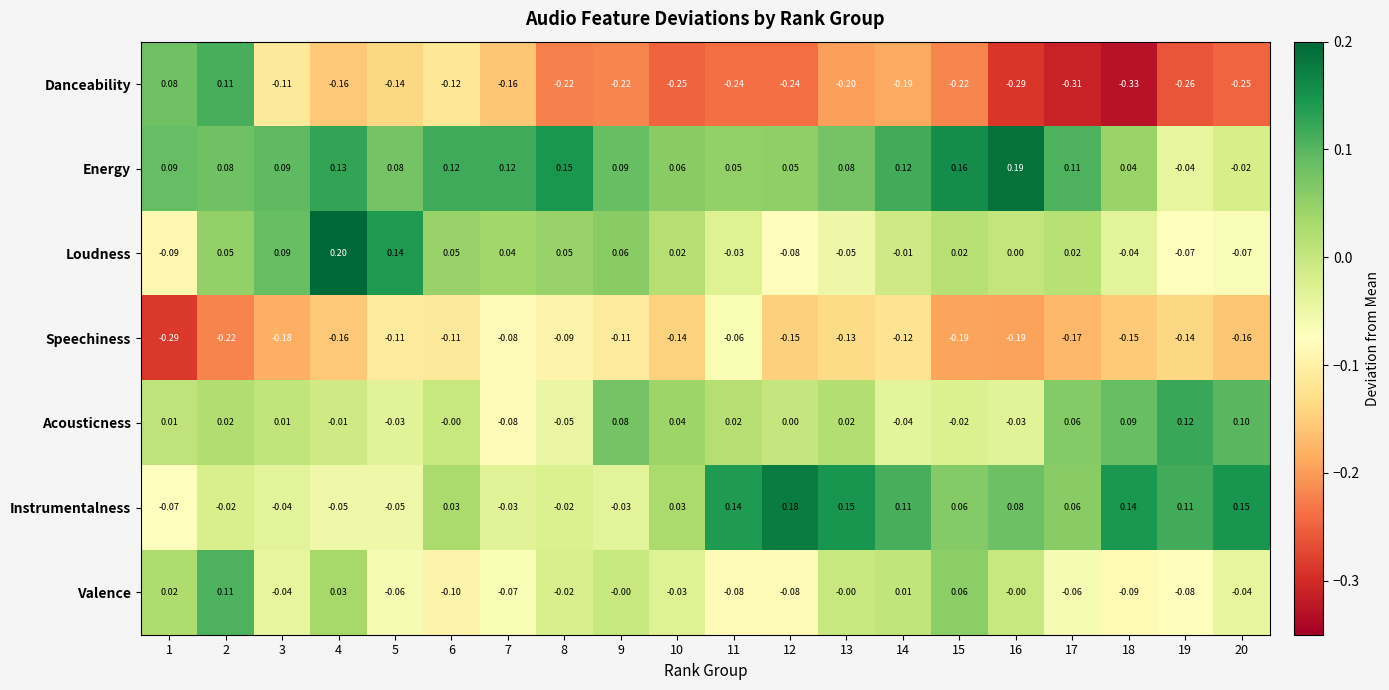

Rank the series at 13 from lowest to highest value.

Danceability, Speechiness, Loudness, Valence, Acousticness, Energy, Instrumentalness